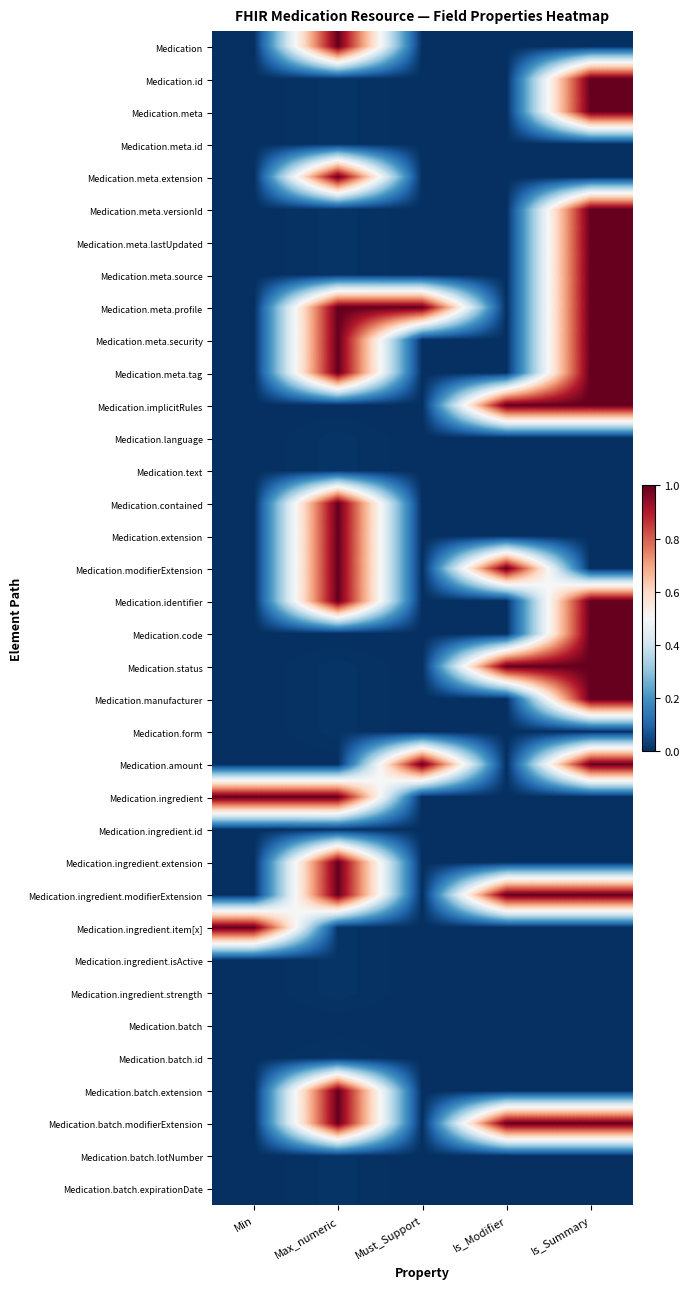

Reading right to left, list all the values displayed in this chart.

Medication: Is_Summary=0.0	Is_Modifier=0.0	Must_Support=0.0	Max_numeric=1.0	Min=0.0
Medication.id: Is_Summary=1.0	Is_Modifier=0.0	Must_Support=0.0	Max_numeric=0.0	Min=0.0
Medication.meta: Is_Summary=1.0	Is_Modifier=0.0	Must_Support=0.0	Max_numeric=0.0	Min=0.0
Medication.meta.id: Is_Summary=0.0	Is_Modifier=0.0	Must_Support=0.0	Max_numeric=0.0	Min=0.0
Medication.meta.extension: Is_Summary=0.0	Is_Modifier=0.0	Must_Support=0.0	Max_numeric=1.0	Min=0.0
Medication.meta.versionId: Is_Summary=1.0	Is_Modifier=0.0	Must_Support=0.0	Max_numeric=0.0	Min=0.0
Medication.meta.lastUpdated: Is_Summary=1.0	Is_Modifier=0.0	Must_Support=0.0	Max_numeric=0.0	Min=0.0
Medication.meta.source: Is_Summary=1.0	Is_Modifier=0.0	Must_Support=0.0	Max_numeric=0.0	Min=0.0
Medication.meta.profile: Is_Summary=1.0	Is_Modifier=0.0	Must_Support=1.0	Max_numeric=1.0	Min=0.0
Medication.meta.security: Is_Summary=1.0	Is_Modifier=0.0	Must_Support=0.0	Max_numeric=1.0	Min=0.0
Medication.meta.tag: Is_Summary=1.0	Is_Modifier=0.0	Must_Support=0.0	Max_numeric=1.0	Min=0.0
Medication.implicitRules: Is_Summary=1.0	Is_Modifier=1.0	Must_Support=0.0	Max_numeric=0.0	Min=0.0
Medication.language: Is_Summary=0.0	Is_Modifier=0.0	Must_Support=0.0	Max_numeric=0.0	Min=0.0
Medication.text: Is_Summary=0.0	Is_Modifier=0.0	Must_Support=0.0	Max_numeric=0.0	Min=0.0
Medication.contained: Is_Summary=0.0	Is_Modifier=0.0	Must_Support=0.0	Max_numeric=1.0	Min=0.0
Medication.extension: Is_Summary=0.0	Is_Modifier=0.0	Must_Support=0.0	Max_numeric=1.0	Min=0.0
Medication.modifierExtension: Is_Summary=0.0	Is_Modifier=1.0	Must_Support=0.0	Max_numeric=1.0	Min=0.0
Medication.identifier: Is_Summary=1.0	Is_Modifier=0.0	Must_Support=0.0	Max_numeric=1.0	Min=0.0
Medication.code: Is_Summary=1.0	Is_Modifier=0.0	Must_Support=0.0	Max_numeric=0.0	Min=0.0
Medication.status: Is_Summary=1.0	Is_Modifier=1.0	Must_Support=0.0	Max_numeric=0.0	Min=0.0
Medication.manufacturer: Is_Summary=1.0	Is_Modifier=0.0	Must_Support=0.0	Max_numeric=0.0	Min=0.0
Medication.form: Is_Summary=0.0	Is_Modifier=0.0	Must_Support=0.0	Max_numeric=0.0	Min=0.0
Medication.amount: Is_Summary=1.0	Is_Modifier=0.0	Must_Support=1.0	Max_numeric=0.0	Min=0.0
Medication.ingredient: Is_Summary=0.0	Is_Modifier=0.0	Must_Support=0.0	Max_numeric=1.0	Min=1.0
Medication.ingredient.id: Is_Summary=0.0	Is_Modifier=0.0	Must_Support=0.0	Max_numeric=0.0	Min=0.0
Medication.ingredient.extension: Is_Summary=0.0	Is_Modifier=0.0	Must_Support=0.0	Max_numeric=1.0	Min=0.0
Medication.ingredient.modifierExtension: Is_Summary=1.0	Is_Modifier=1.0	Must_Support=0.0	Max_numeric=1.0	Min=0.0
Medication.ingredient.item[x]: Is_Summary=0.0	Is_Modifier=0.0	Must_Support=0.0	Max_numeric=0.0	Min=1.0
Medication.ingredient.isActive: Is_Summary=0.0	Is_Modifier=0.0	Must_Support=0.0	Max_numeric=0.0	Min=0.0
Medication.ingredient.strength: Is_Summary=0.0	Is_Modifier=0.0	Must_Support=0.0	Max_numeric=0.0	Min=0.0
Medication.batch: Is_Summary=0.0	Is_Modifier=0.0	Must_Support=0.0	Max_numeric=0.0	Min=0.0
Medication.batch.id: Is_Summary=0.0	Is_Modifier=0.0	Must_Support=0.0	Max_numeric=0.0	Min=0.0
Medication.batch.extension: Is_Summary=0.0	Is_Modifier=0.0	Must_Support=0.0	Max_numeric=1.0	Min=0.0
Medication.batch.modifierExtension: Is_Summary=1.0	Is_Modifier=1.0	Must_Support=0.0	Max_numeric=1.0	Min=0.0
Medication.batch.lotNumber: Is_Summary=0.0	Is_Modifier=0.0	Must_Support=0.0	Max_numeric=0.0	Min=0.0
Medication.batch.expirationDate: Is_Summary=0.0	Is_Modifier=0.0	Must_Support=0.0	Max_numeric=0.0	Min=0.0